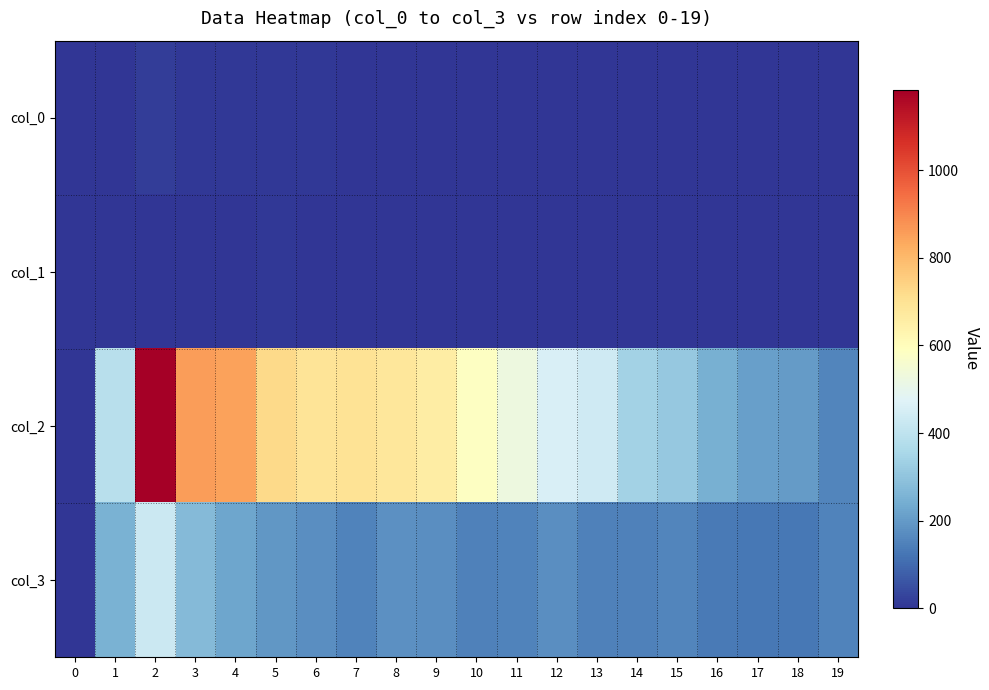

Which series changed the most between 10 and 11?

col_2